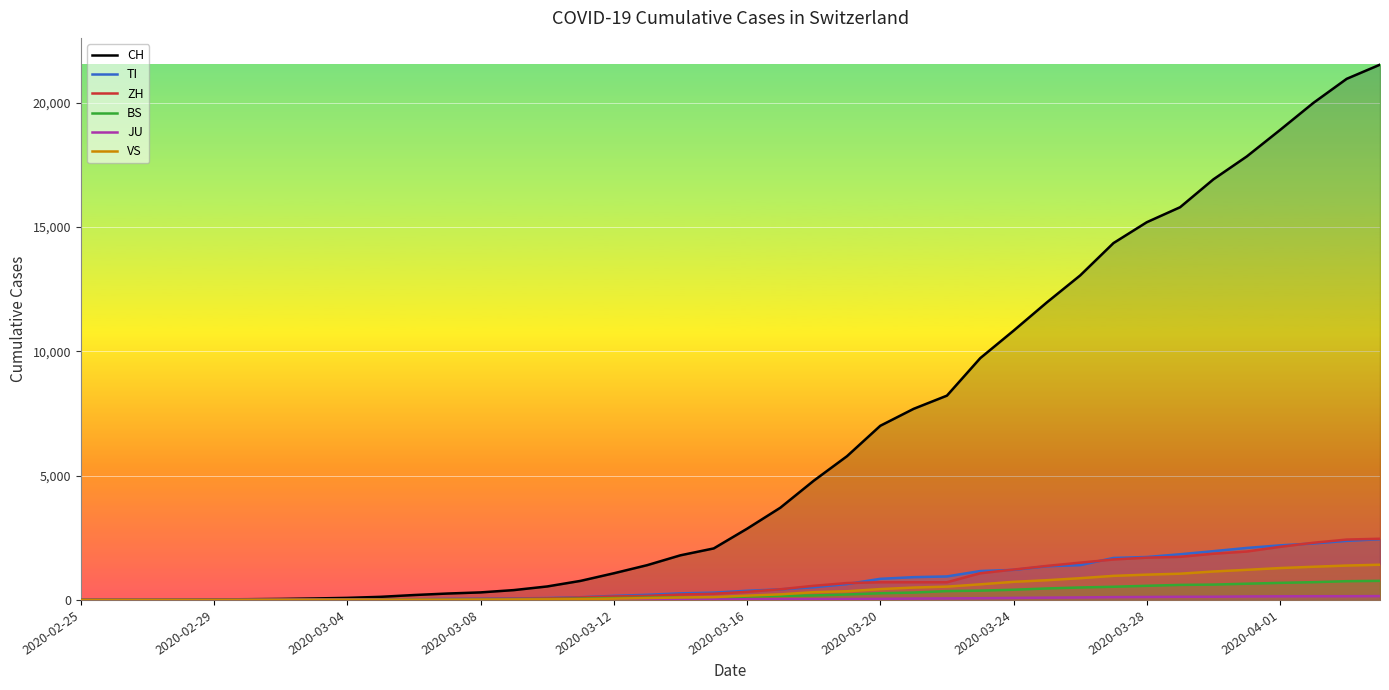

At which category does BS reach its first local peak?

18